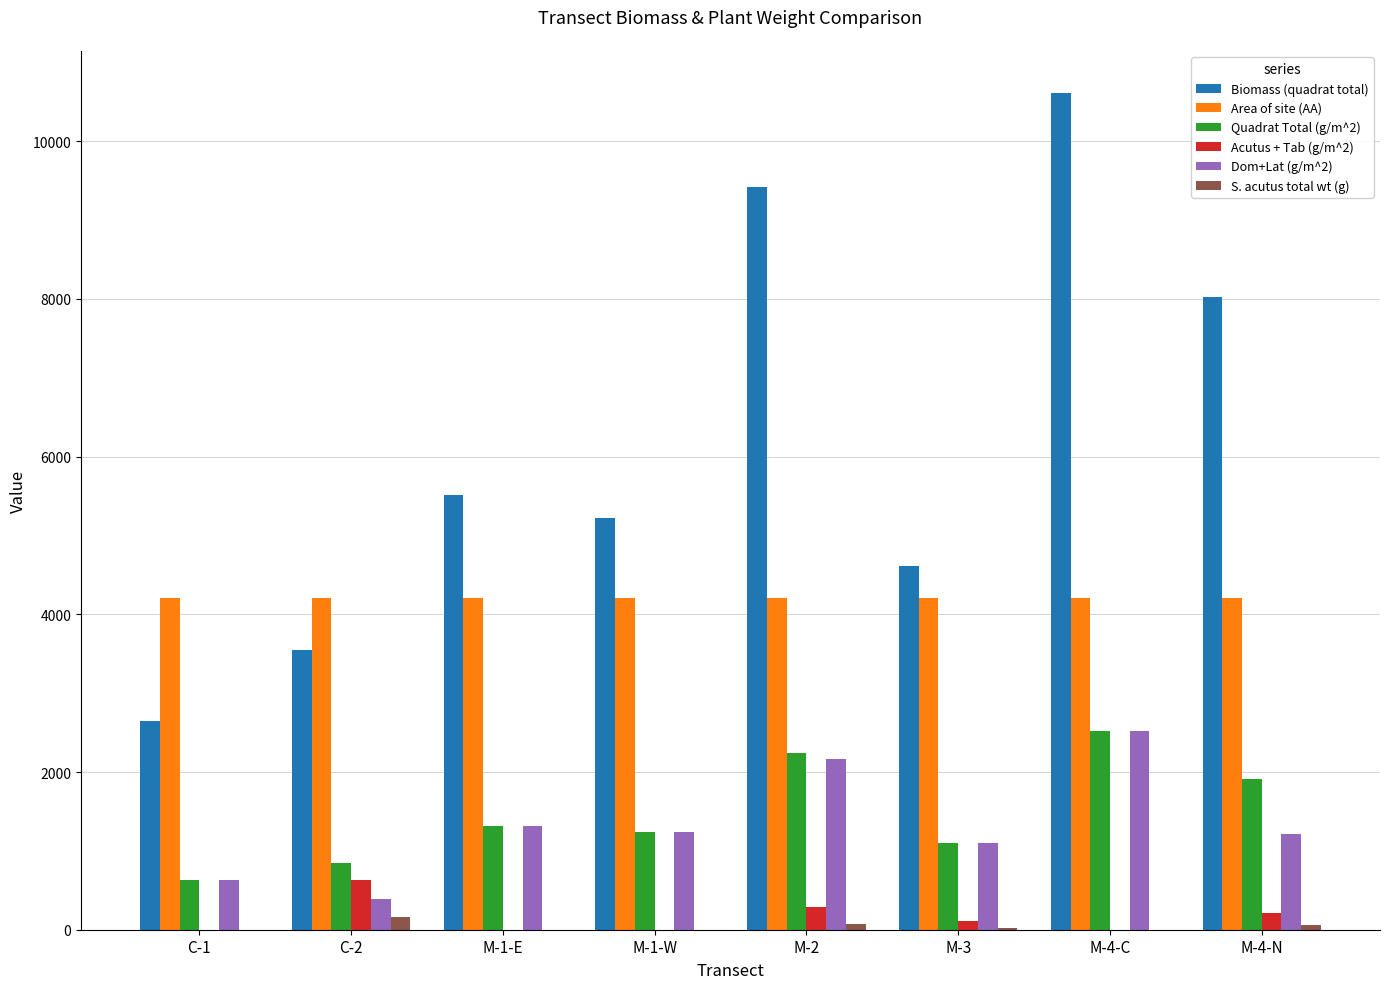

Which series changed the most between M-3 and M-4-C?

Biomass (quadrat total)